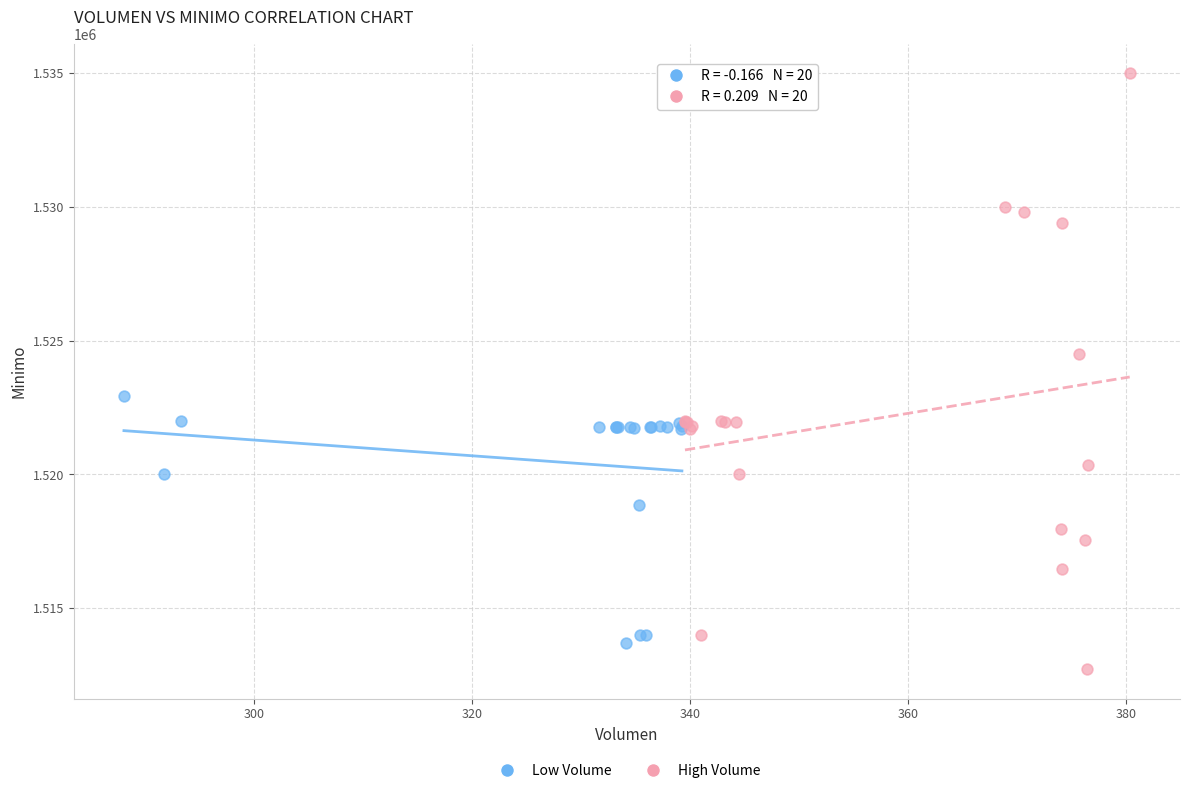

Which series has the widest spread of Y values?

High Volume